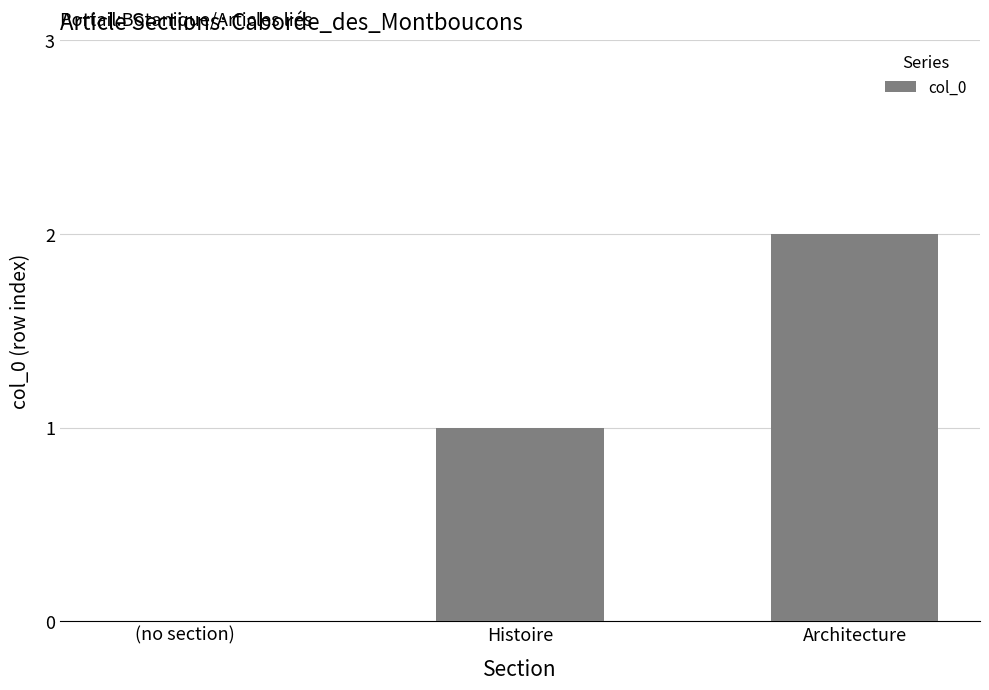

The value at (no section) is 0. True or false?

True